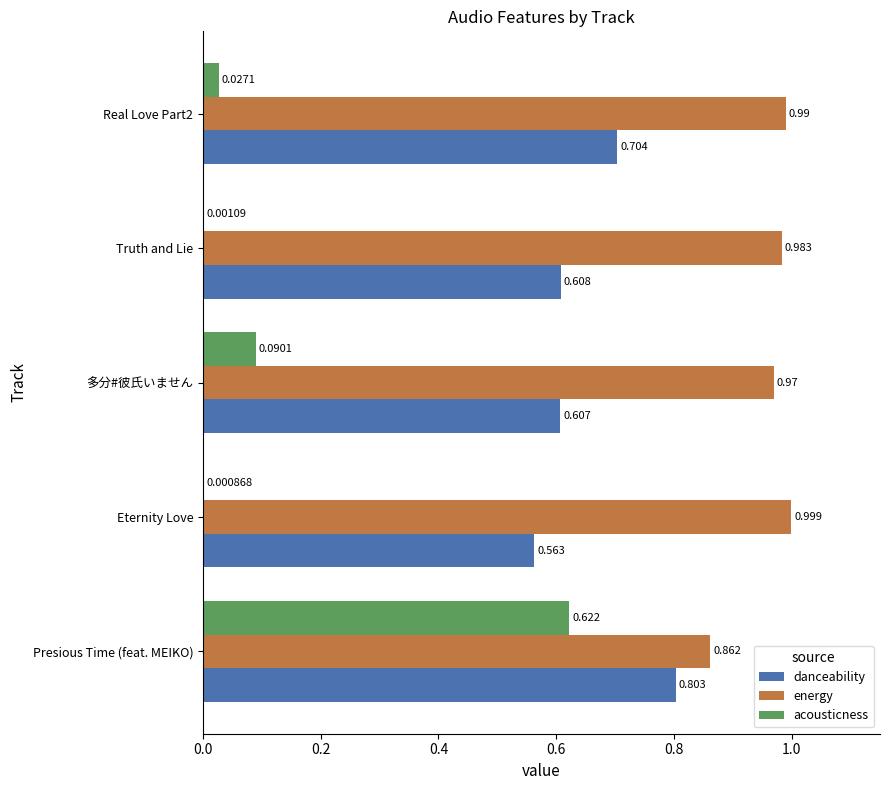

Which label corresponds to the largest value in the chart?

Eternity Love